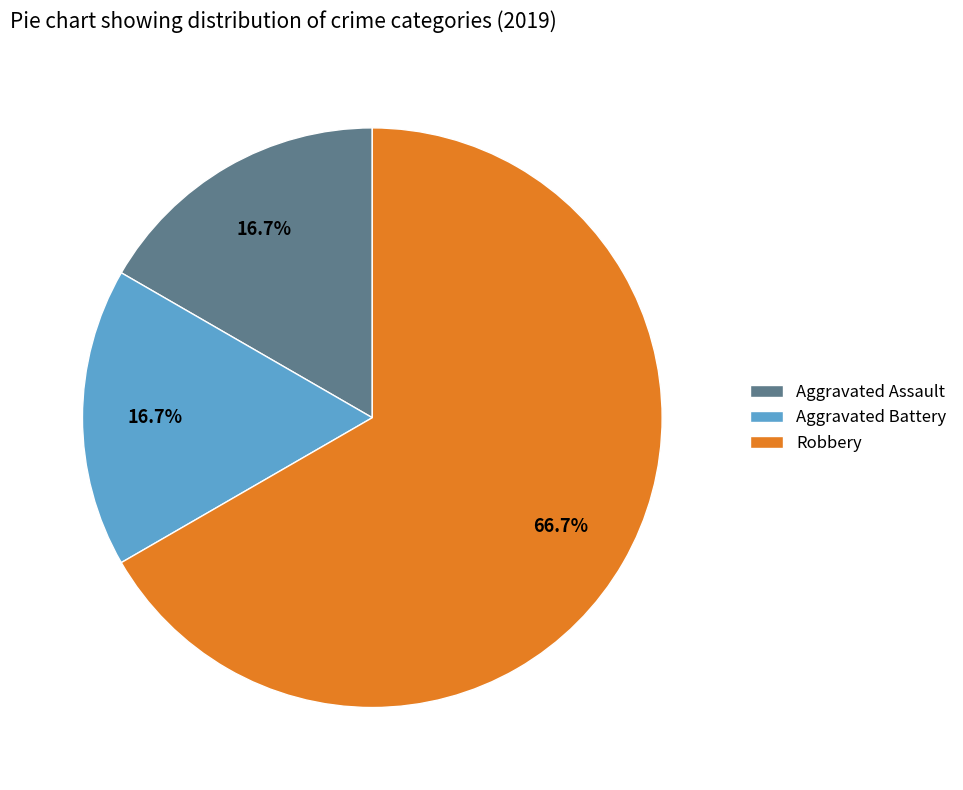

What percentage is NOT represented by Aggravated Assault?

83.3%